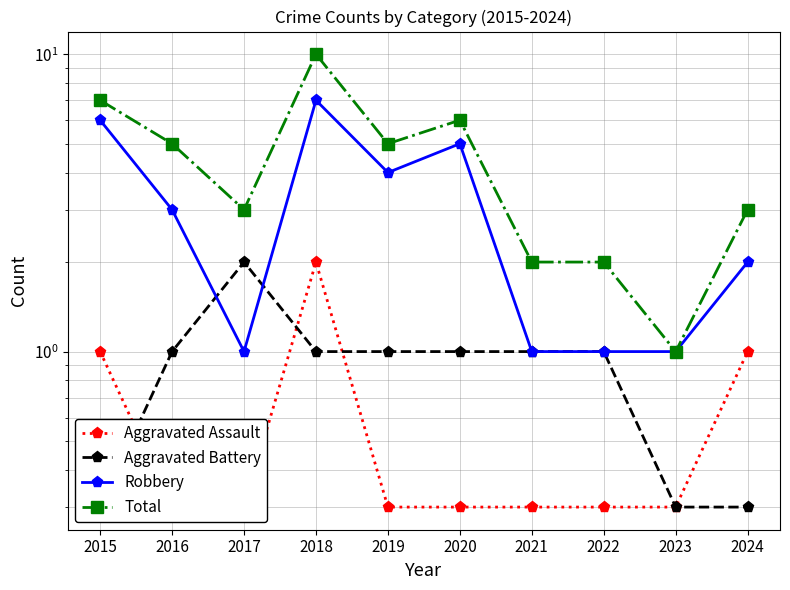

At which label does Aggravated Battery first exceed 1?

2017